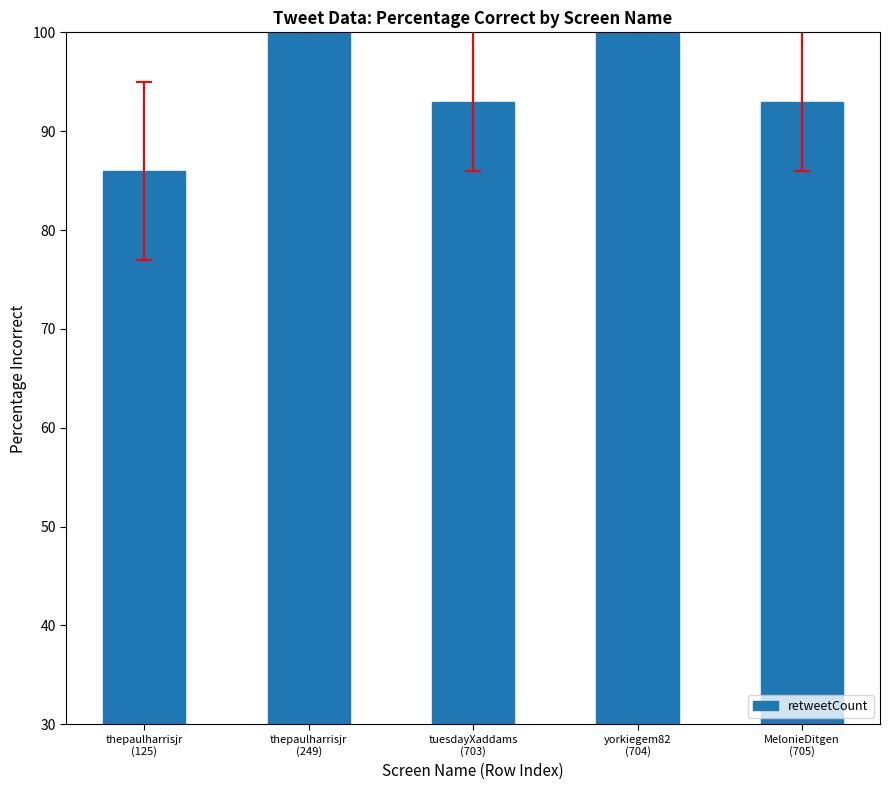

Is it true that the value at thepaulharrisjr
(249) is 134?

False